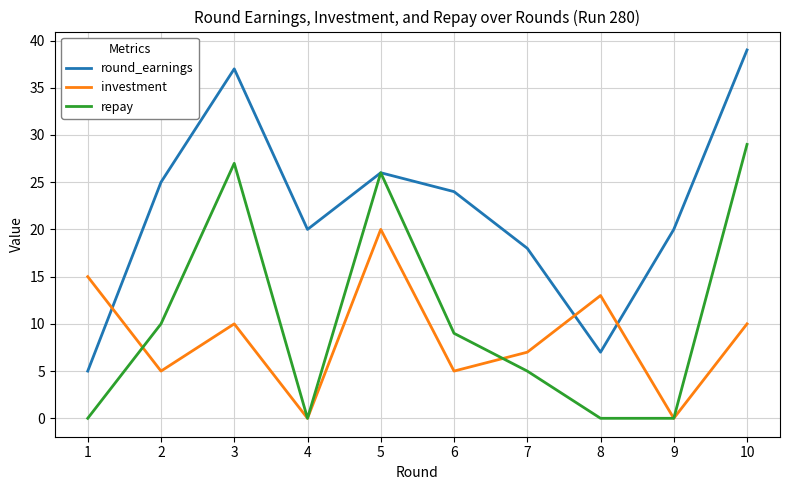

Which series changed the most between 3 and 9?

repay